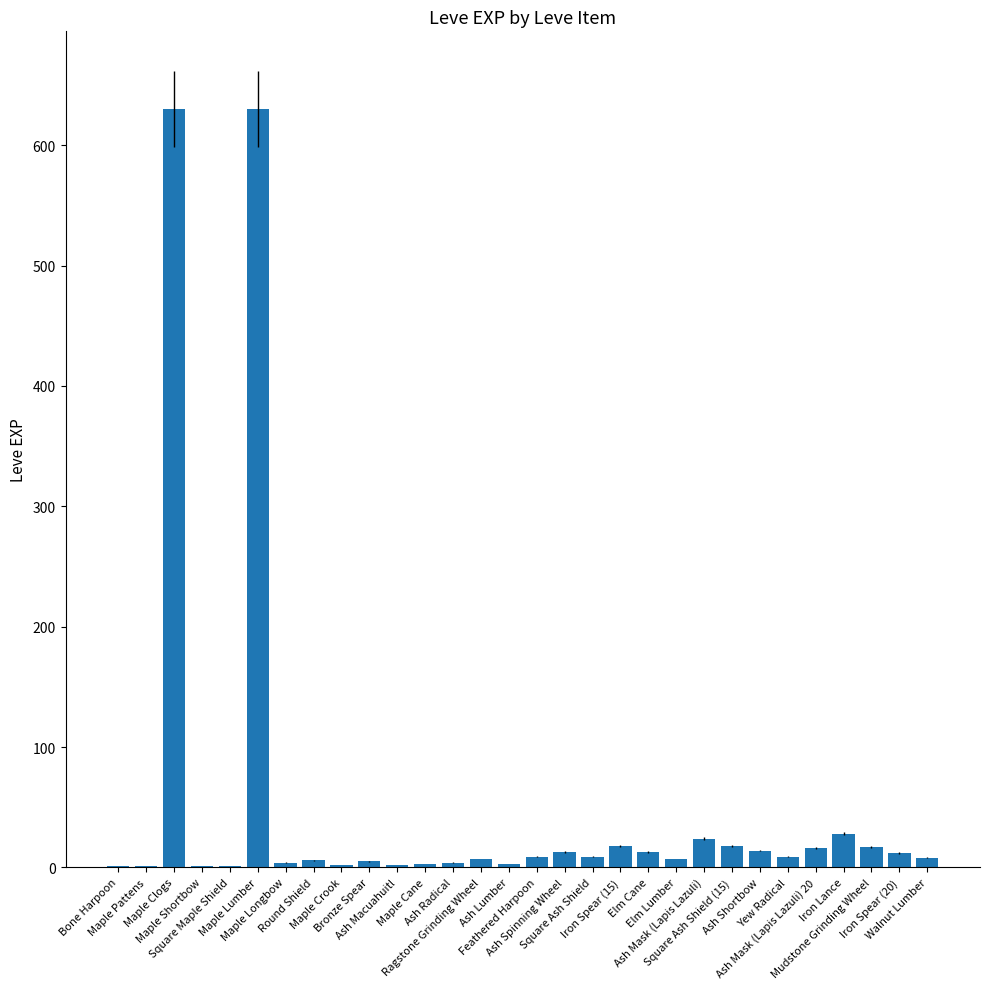

What is the difference between the values at Mudstone Grinding Wheel and Yew Radical?

8